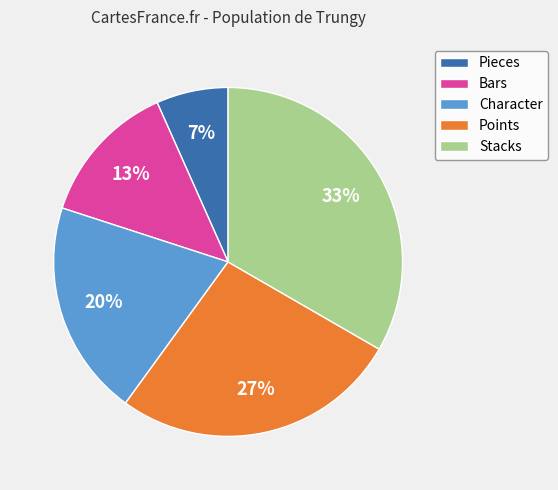

Does Character account for over 50% of the chart?

No